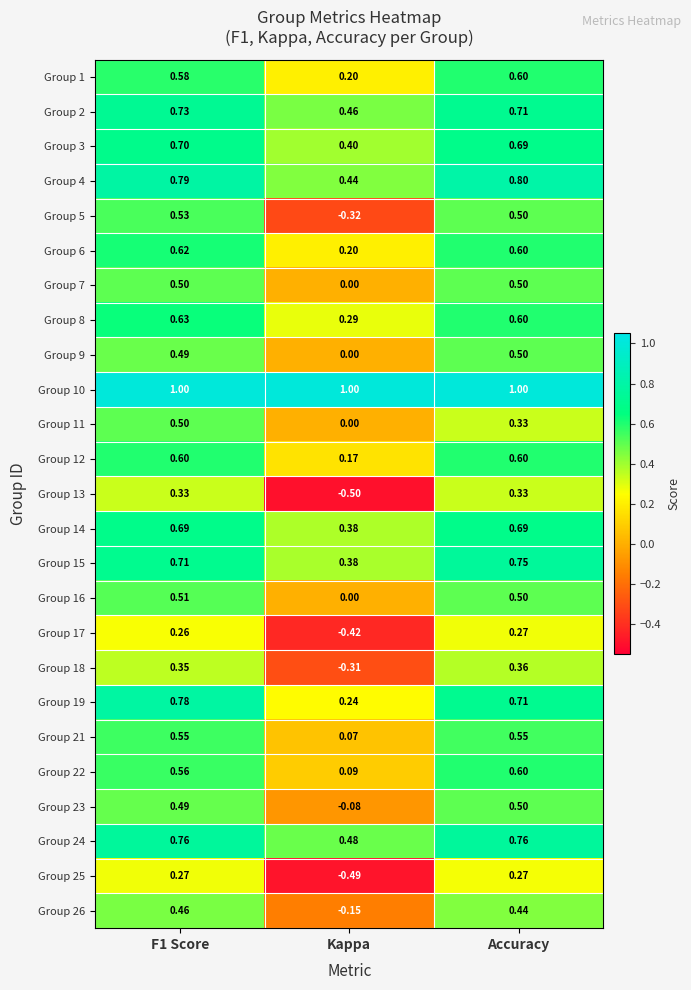

At which category does the chart reach its minimum across all series?

Kappa